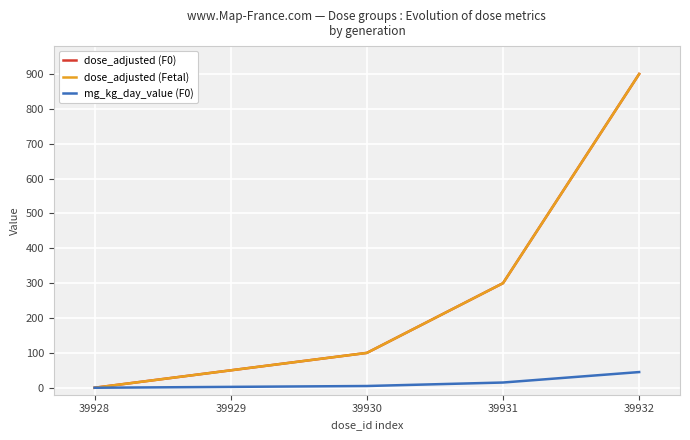

Reading left to right, list all the values displayed in this chart.

dose_adjusted (F0): 0.0	50.0	100.0	300.0	900.0
dose_adjusted (Fetal): 0.0	50.0	100.0	300.0	900.0
mg_kg_day_value (F0): 0.0	2.5	5.0	15.0	45.0